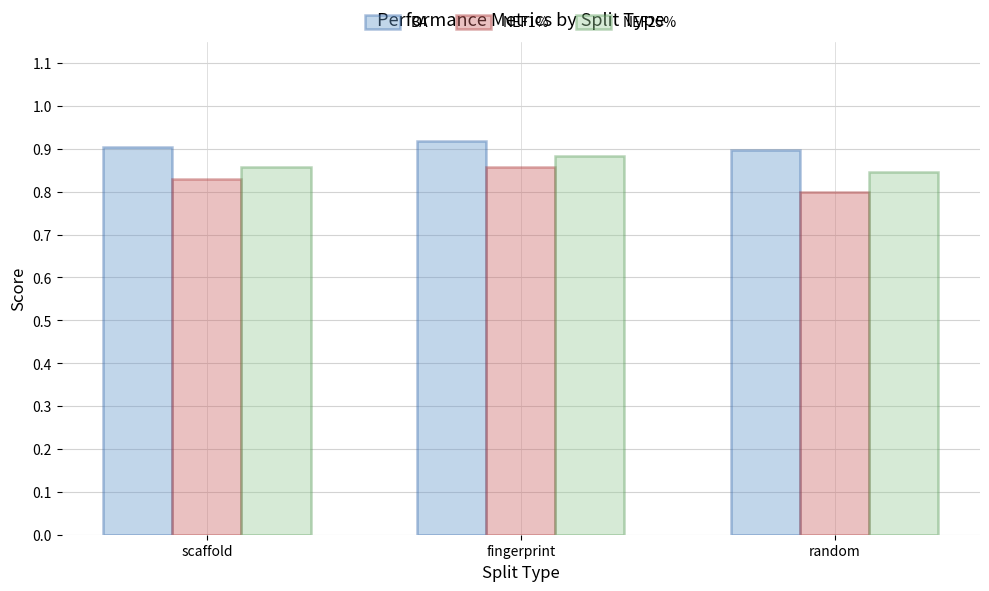

How many series are shown in this chart?

3